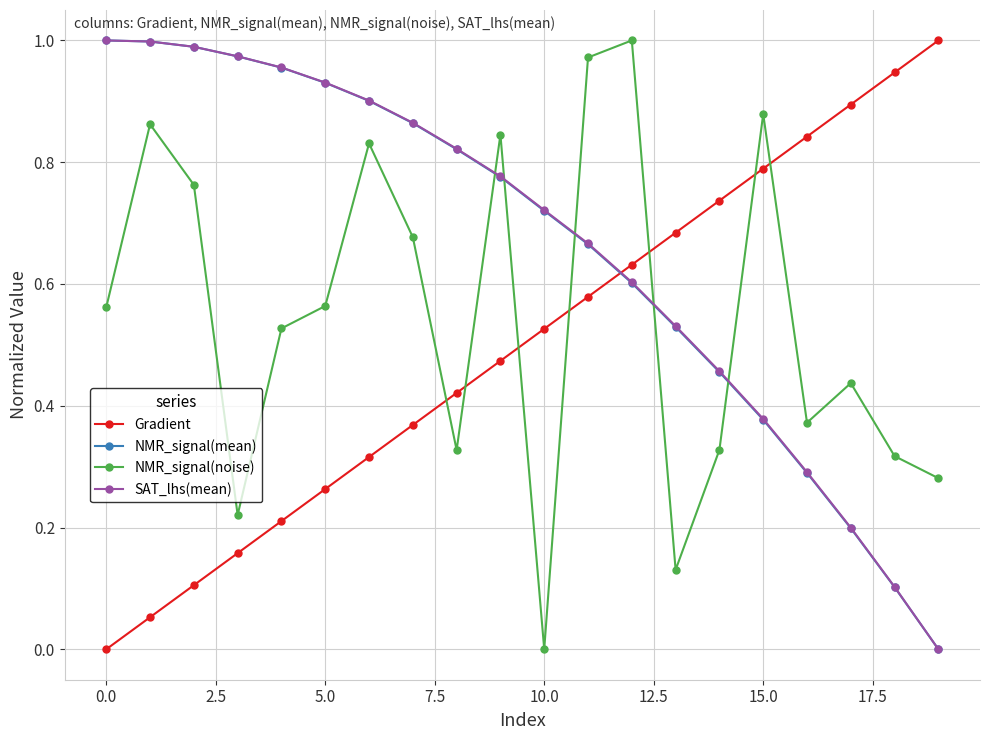

True or false: NMR_signal(mean) has more than 2 points higher than both neighbors.

False